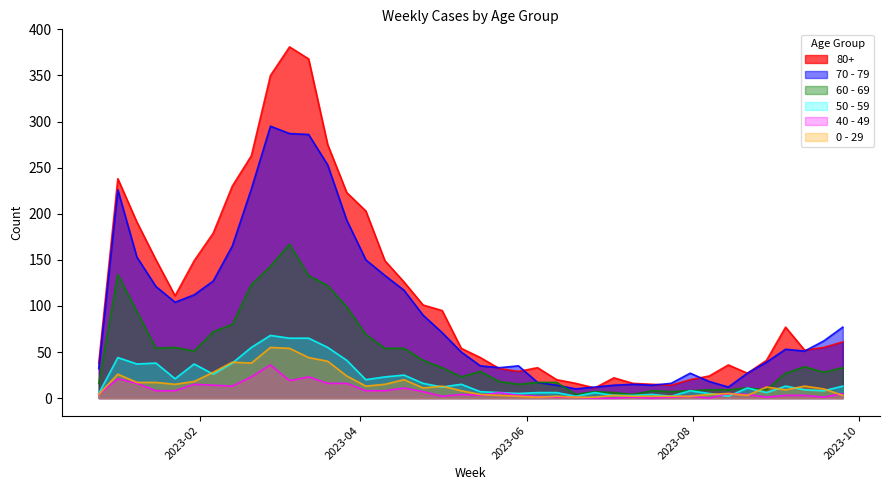

What is the minimum value for 50 - 59?

2